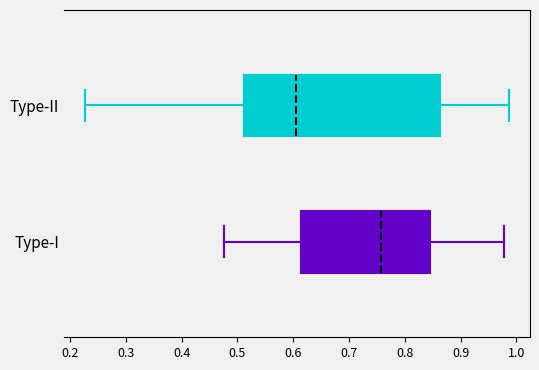

Comparing the boxes themselves (not the whiskers), which one is the widest?

Type-II